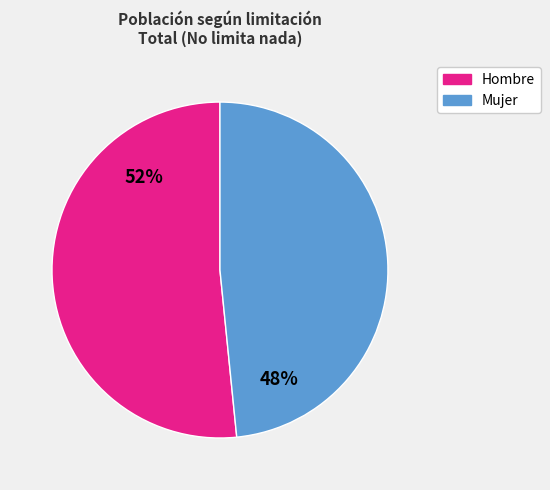

Does Hombre account for over 50% of the chart?

Yes